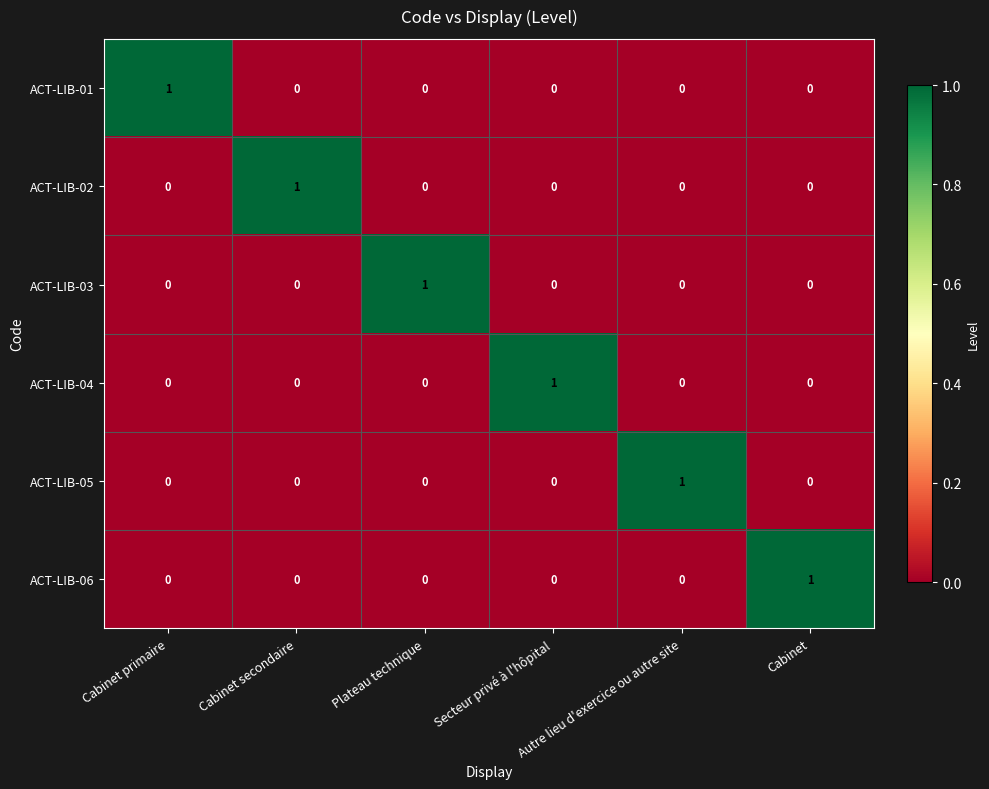

How many ACT-LIB-03 values are between 0 and 1?

6